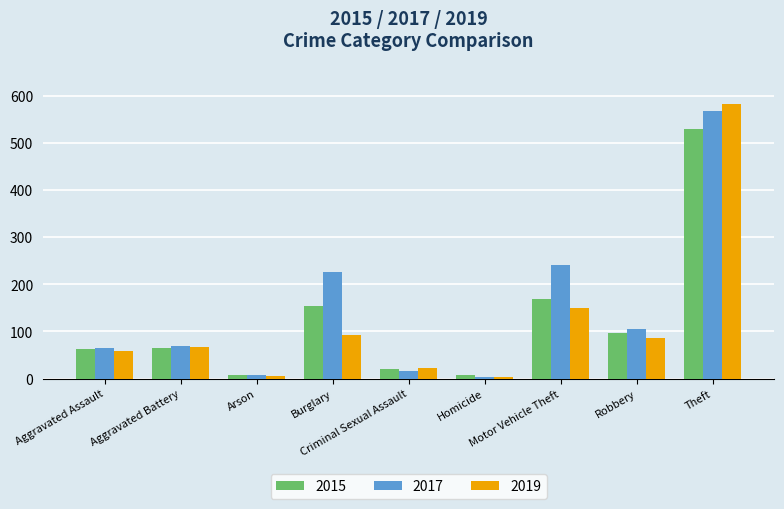

Which series has the widest spread of values?

2019